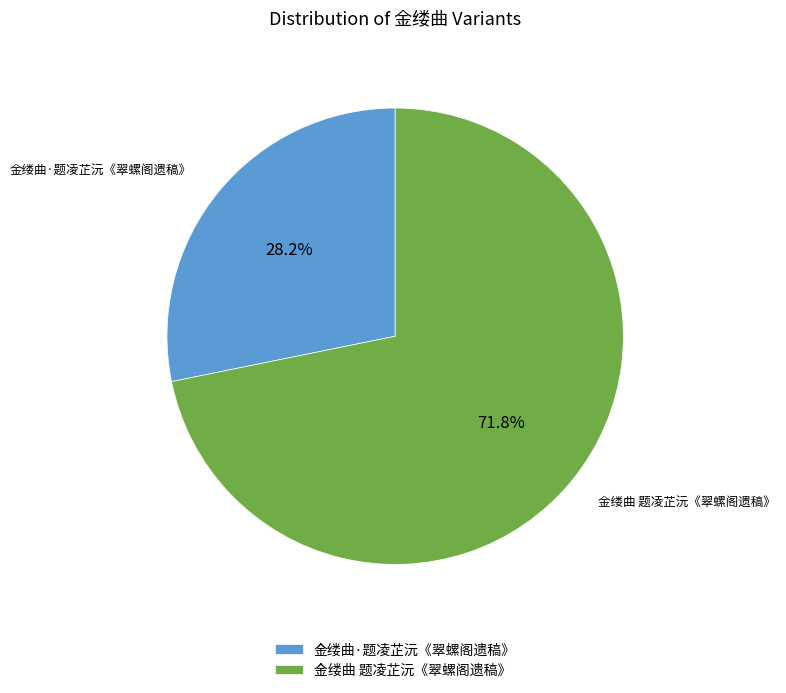

True or false: 金缕曲 题凌芷沅《翠螺阁遗稿》 accounts for 59% of the total.

False